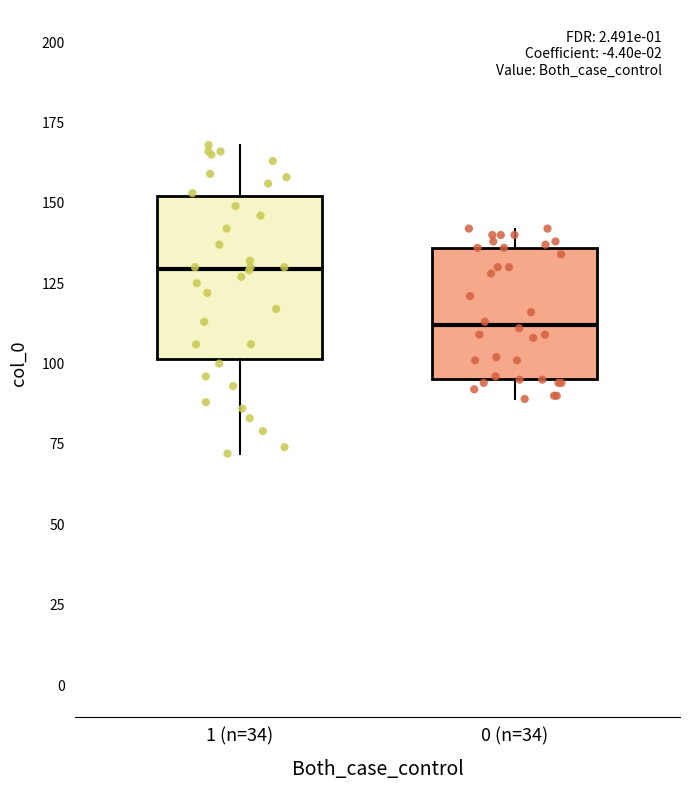

Which box is the tallest, from its lower edge to its upper edge?

1 (n=34)